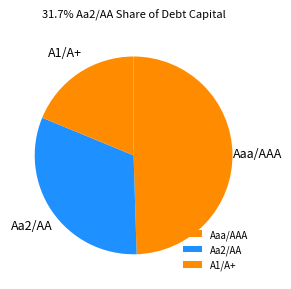

Is the sum of Aaa/AAA and Aa2/AA greater than half?

Yes